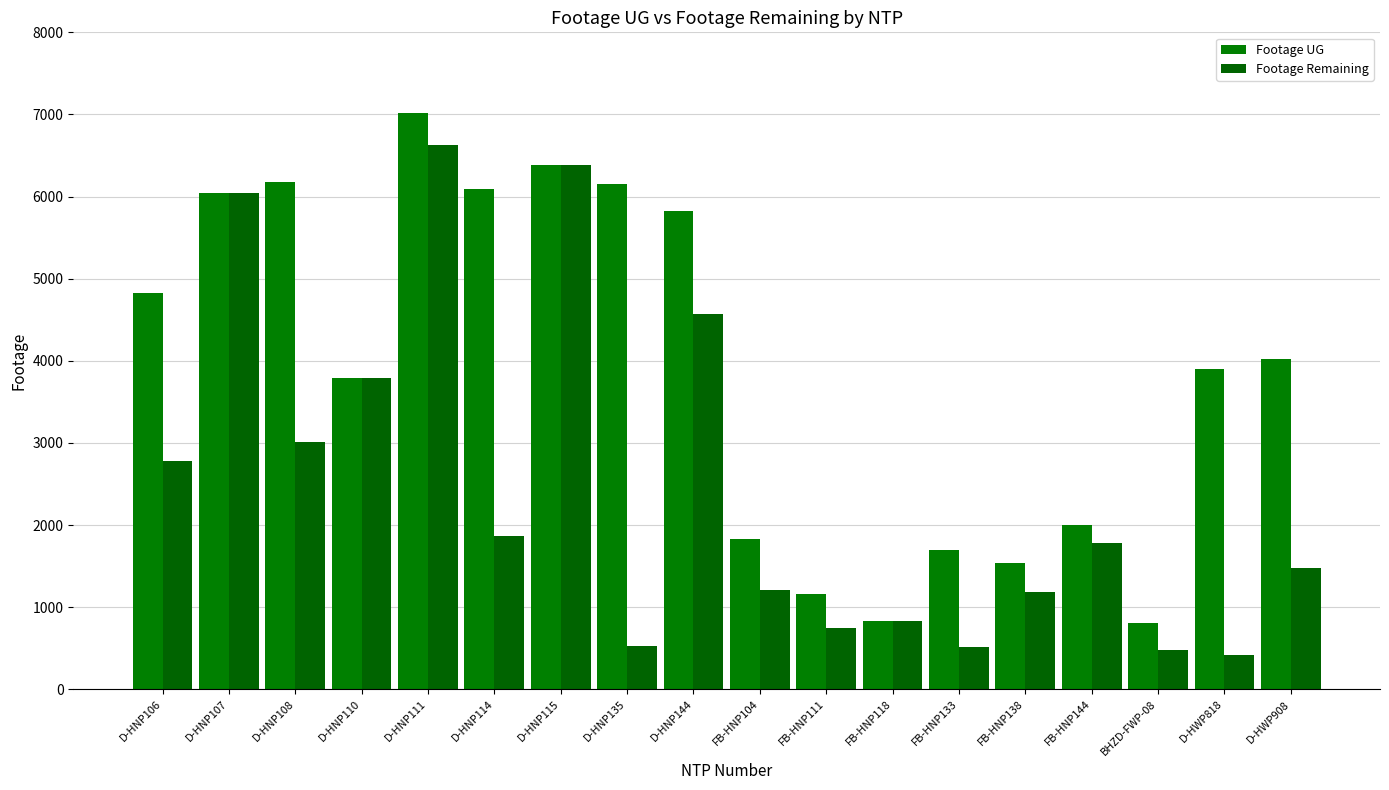

Between D-HNP110 and BHZD-FWP-08, which series saw the biggest shift?

Footage Remaining